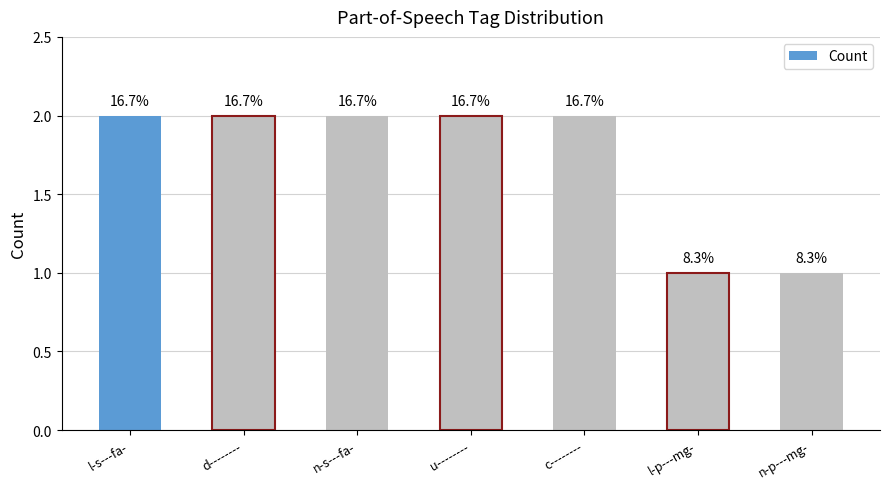

Rank the categories by value from highest to lowest.

l-s---fa-, d--------, n-s---fa-, u--------, c--------, l-p---mg-, n-p---mg-